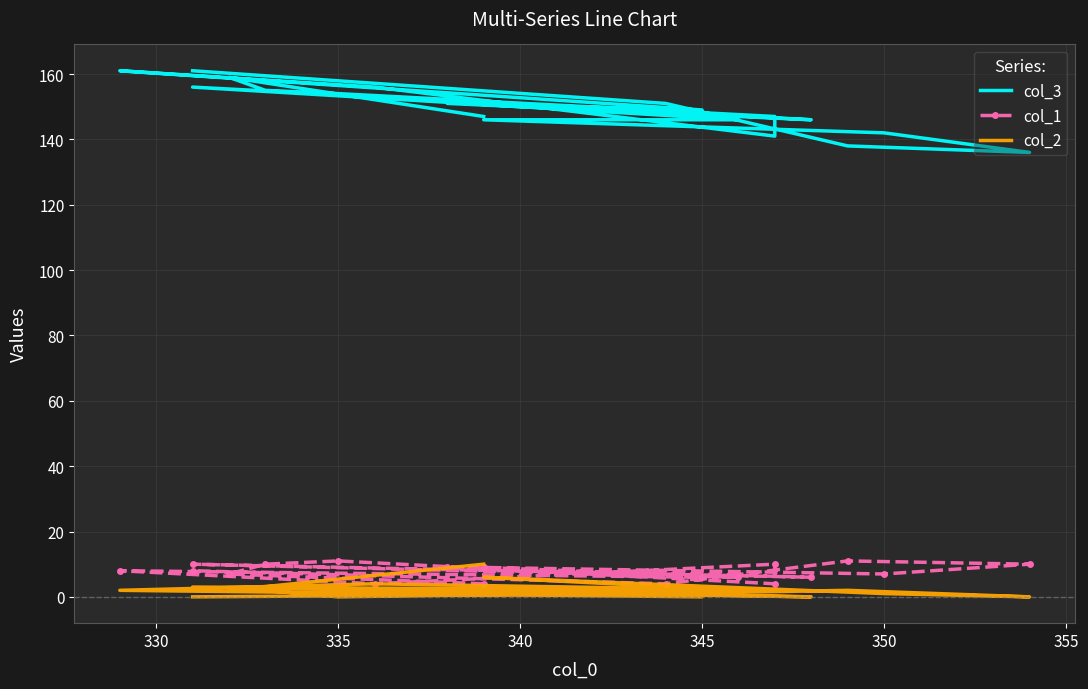

True or false: col_3 has a value of 44 at 11.

False